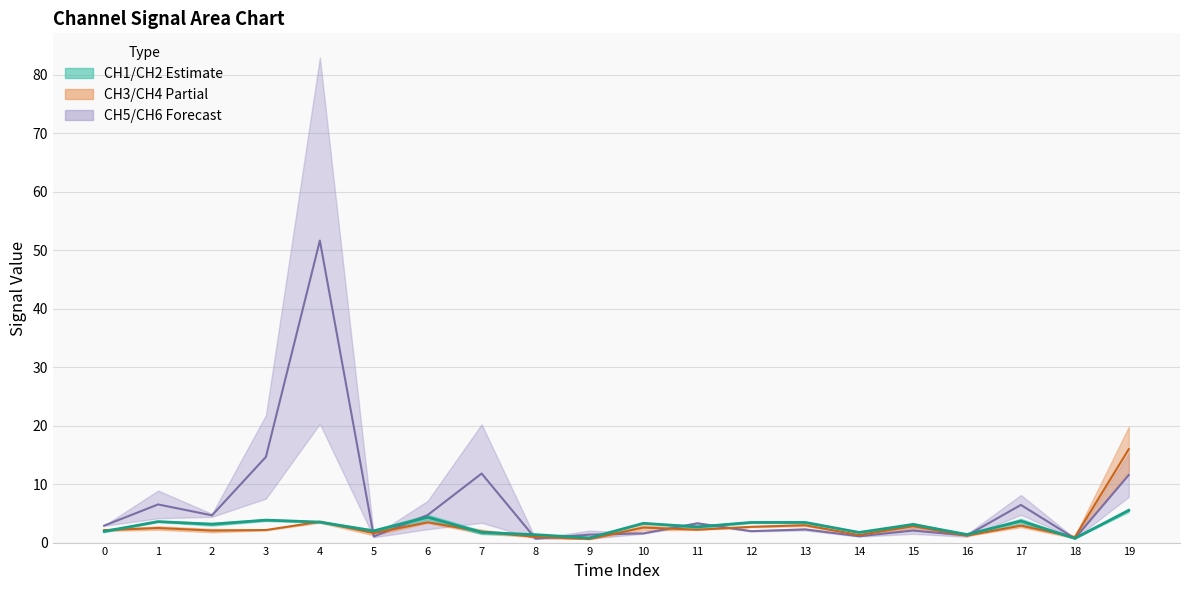

What is the average value of the CH3 series?

2.8